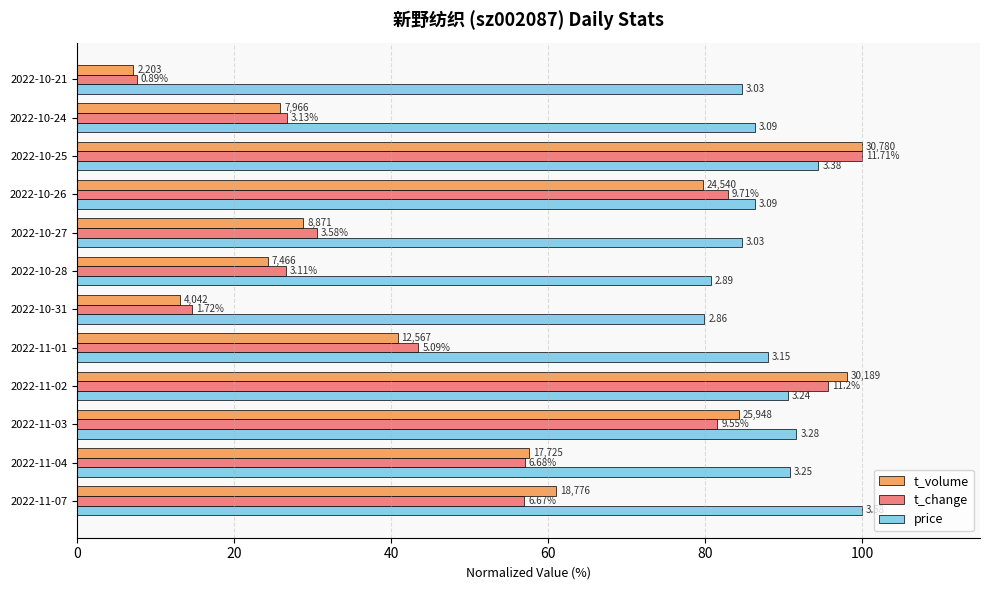

What are all the series names shown in the legend?

t_volume, t_change, price